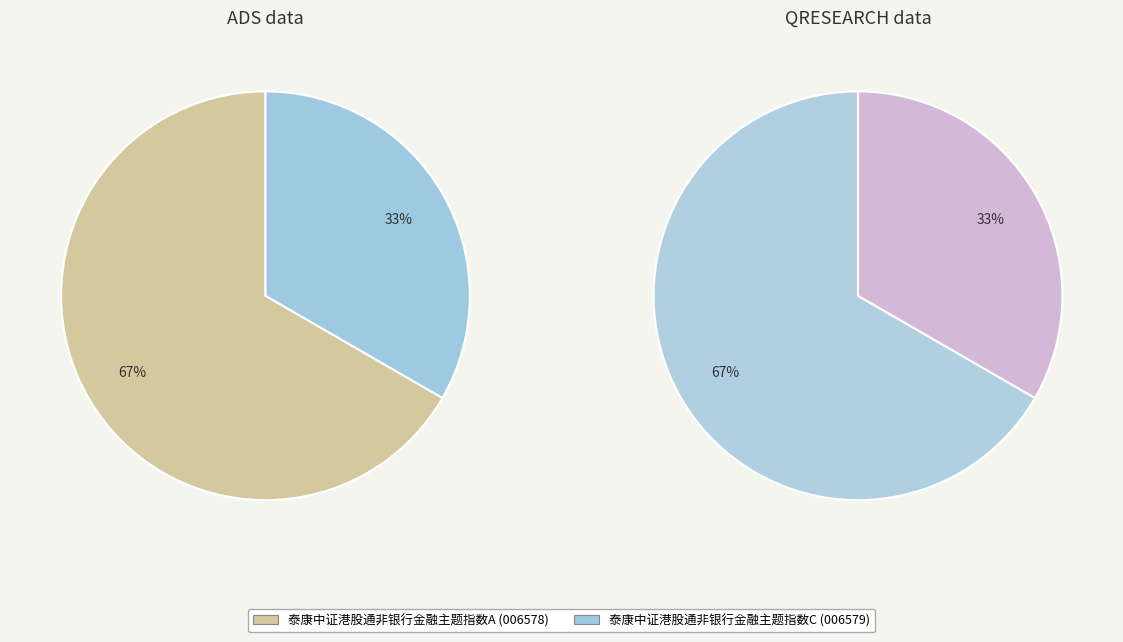

True or false: 泰康中证港股通非银行金融主题指数A accounts for 67% of the total.

True